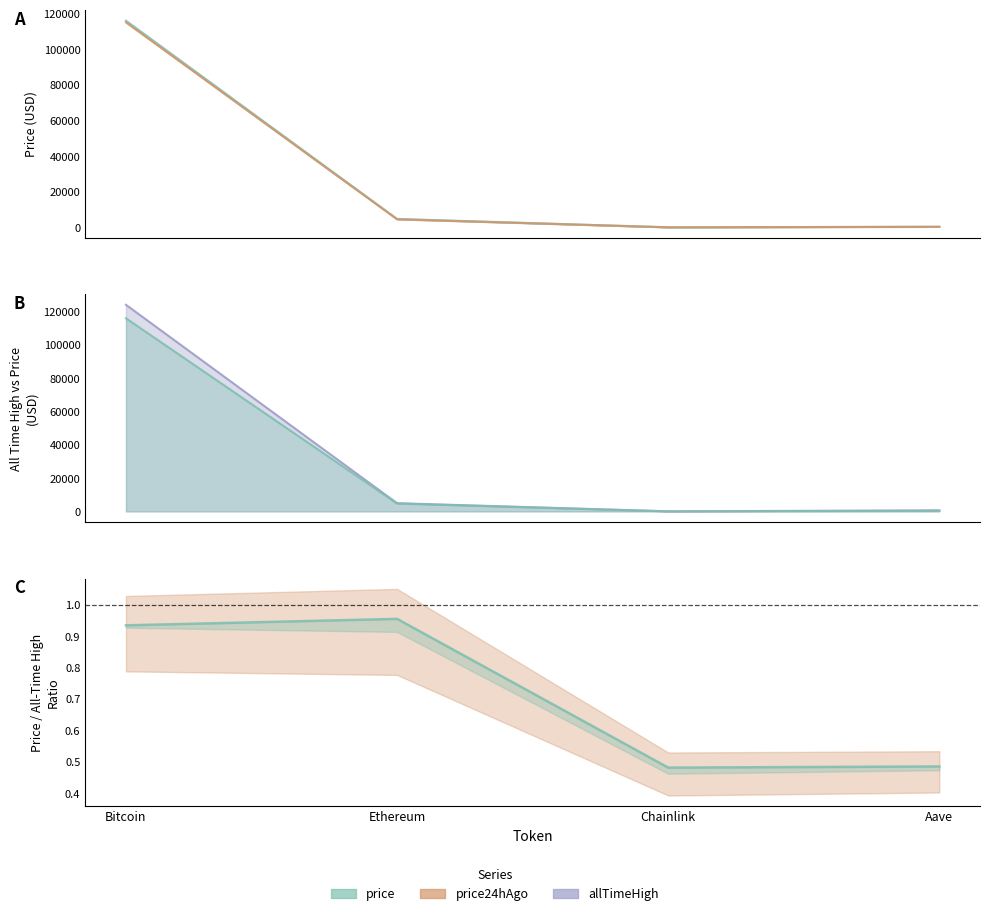

Which series has the largest range (max minus min)?

allTimeHigh